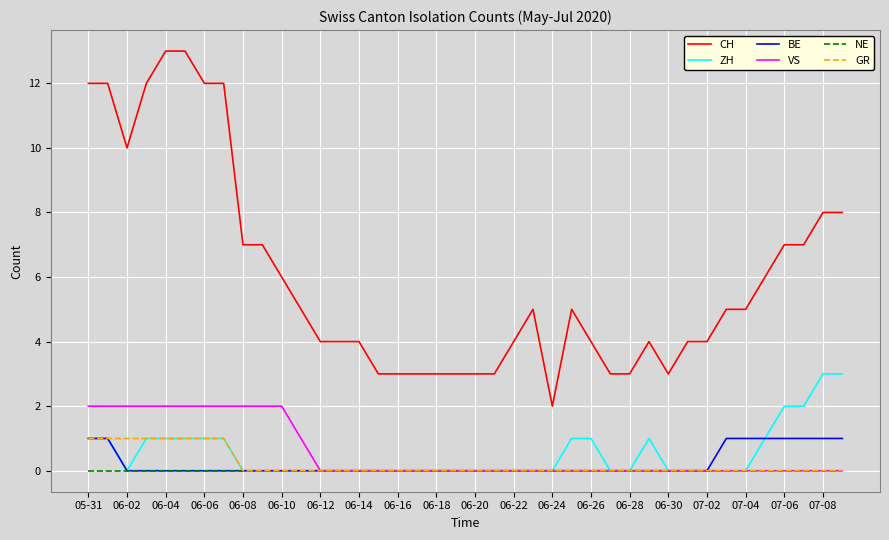

True or false: NE and CH intersect in this chart.

False